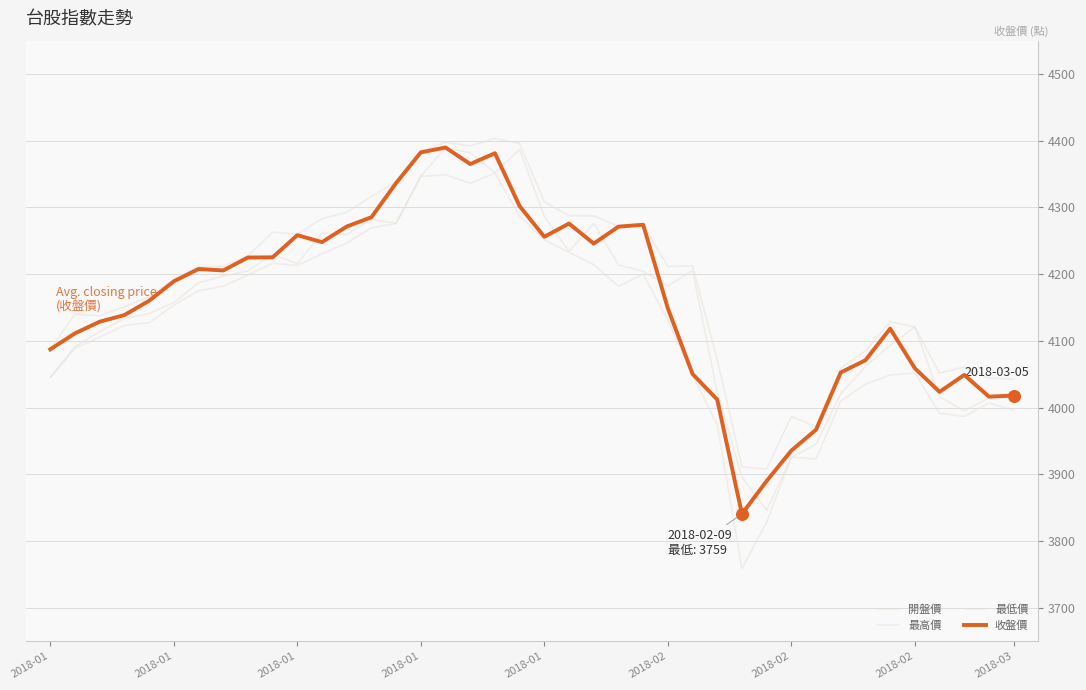

How many lines are shown in the chart?

4